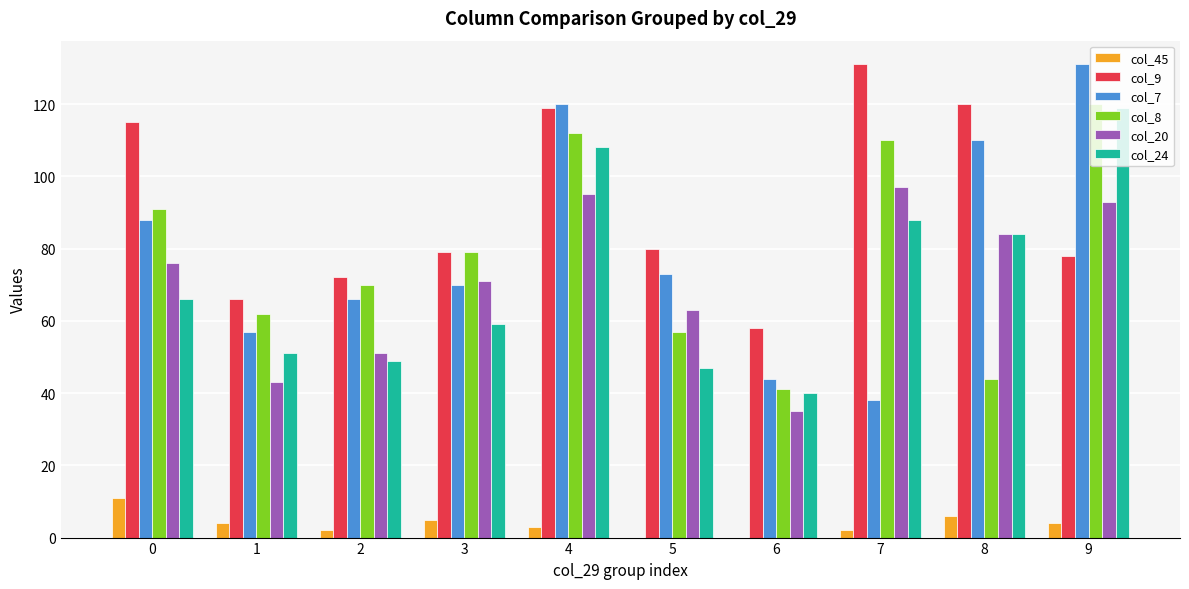

Is the value of col_8 at 9 greater than the value of col_7 at 0?

Yes